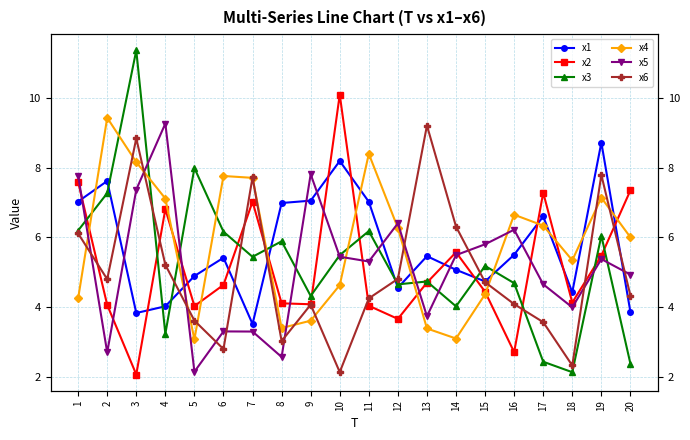

Rank the series at 11 from lowest to highest value.

x2, x6, x5, x3, x1, x4